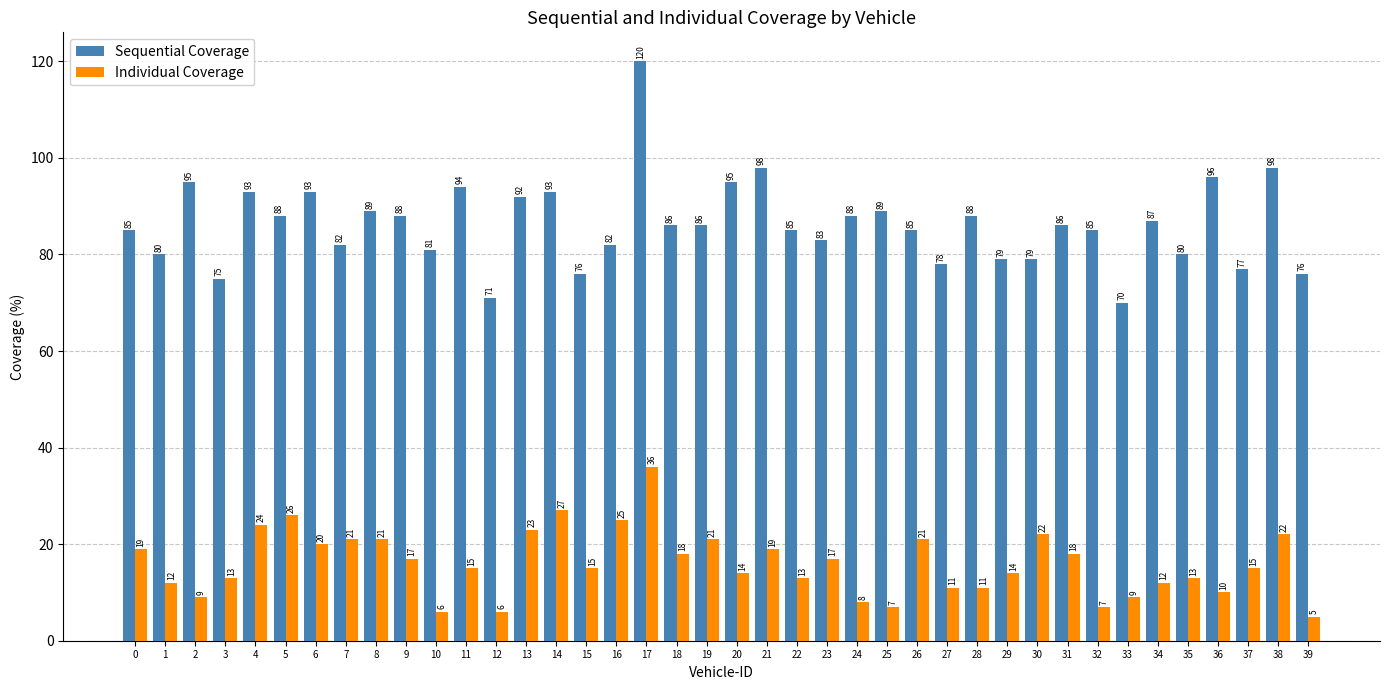

At 27, list the series in order from largest to smallest.

Sequential Coverage, Individual Coverage